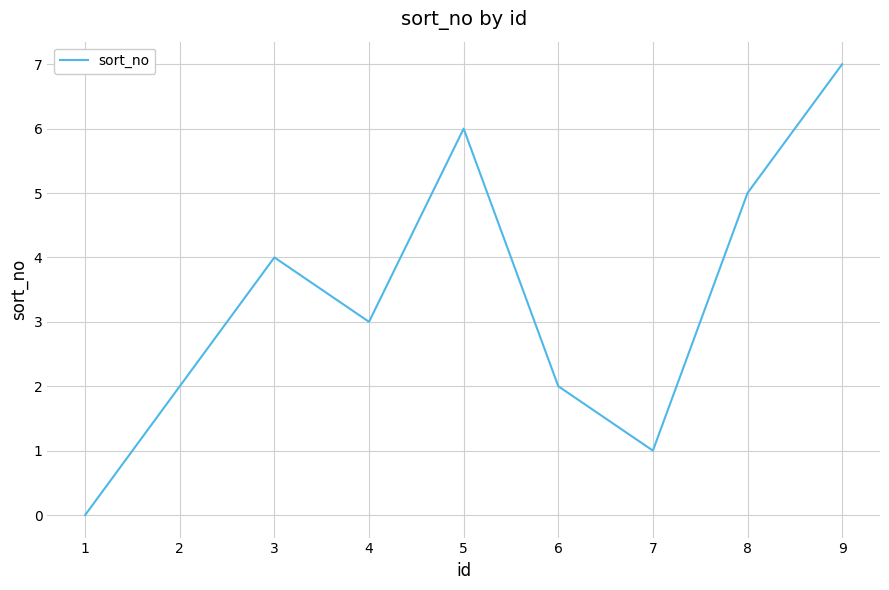

What is the change in value from 1 to 9?

+7